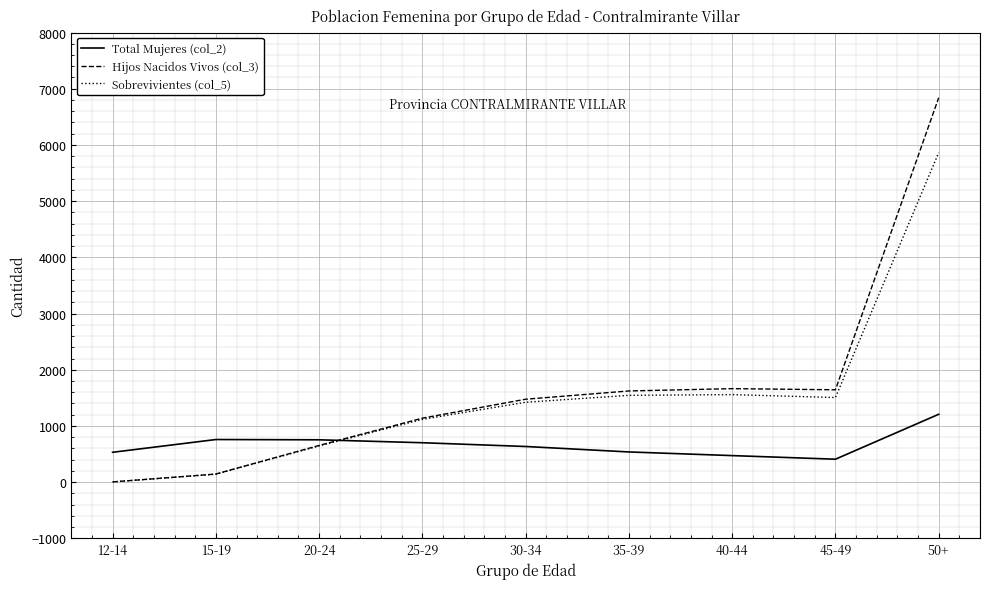

Rank the series by their maximum value, from lowest to highest.

Total Mujeres (col_2), Sobrevivientes (col_5), Hijos Nacidos Vivos (col_3)